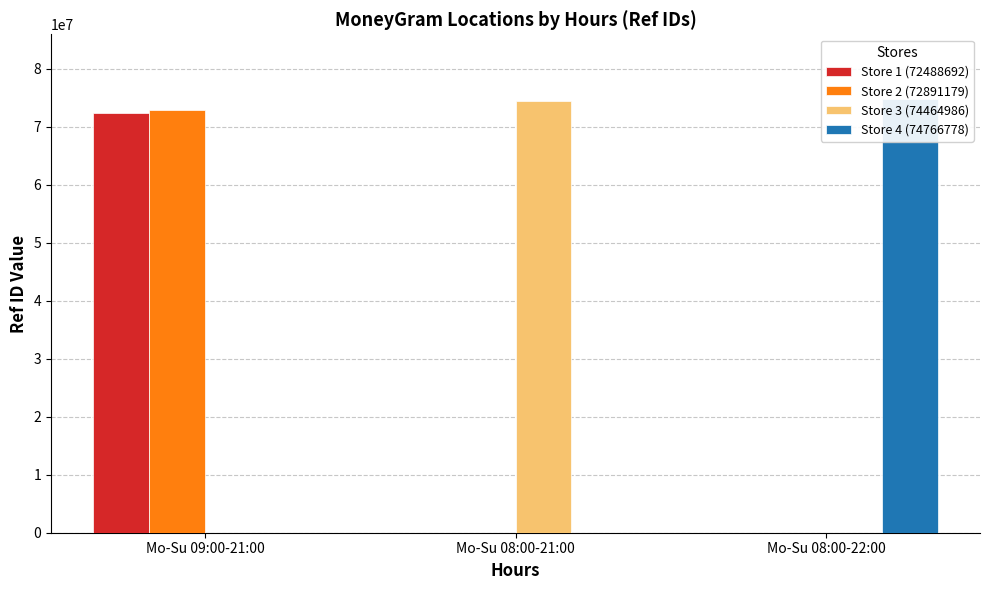

Count the Store 1 (72488692) values in the range 0 to 72488692.

3